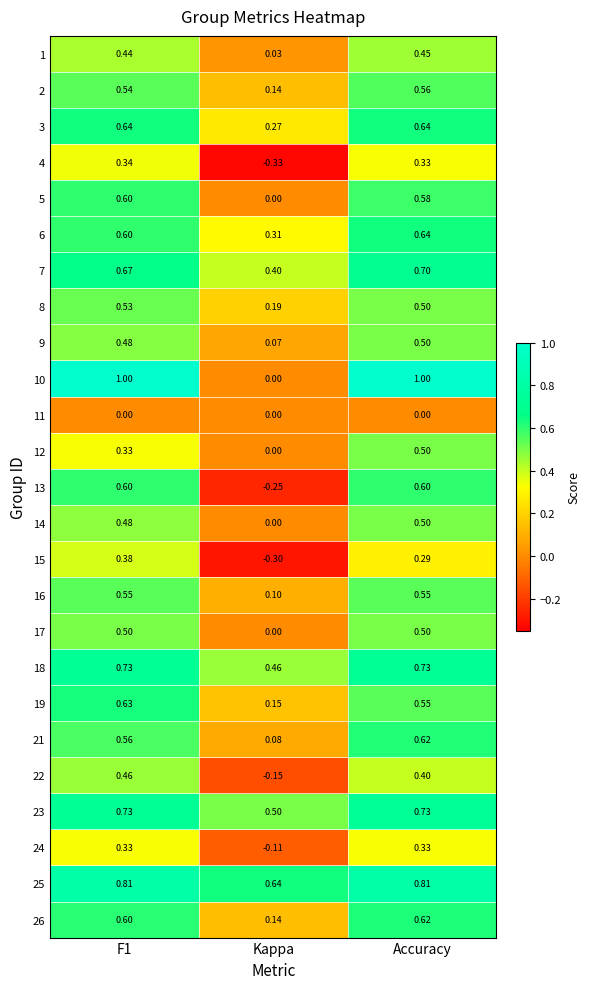

How many distinct data groups are displayed?

25